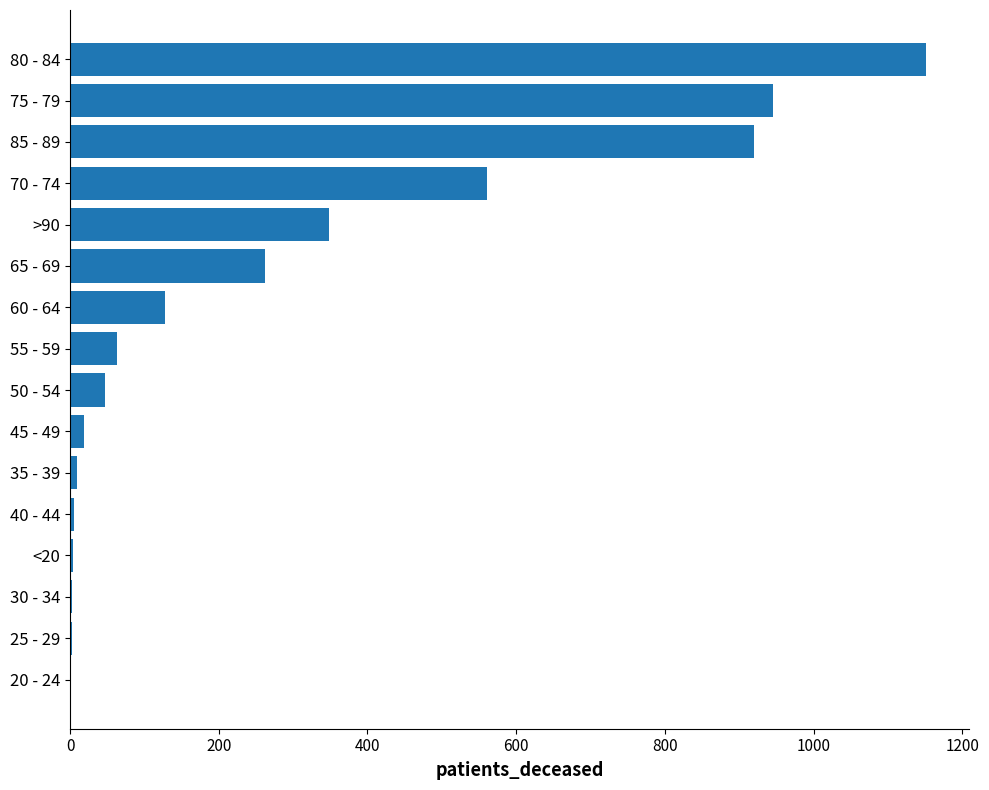

True or false: the data shows 47 at 50 - 54.

True